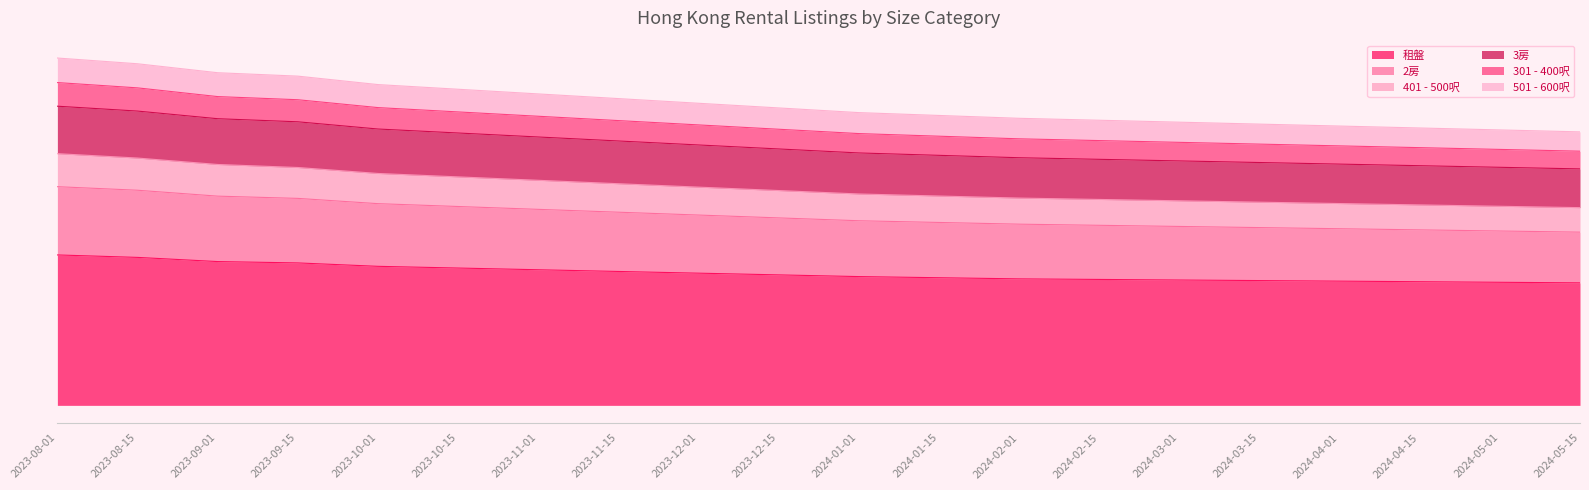

What is the greatest value displayed?

30479